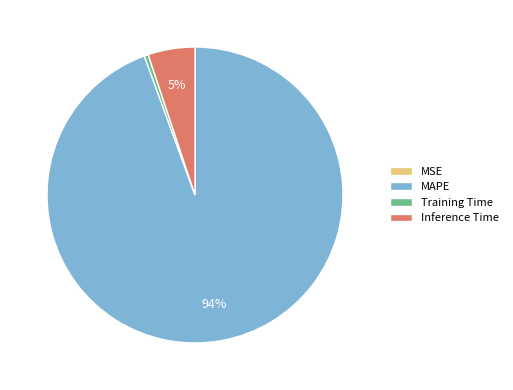

To the nearest percent, what portion does Inference Time represent?

5%